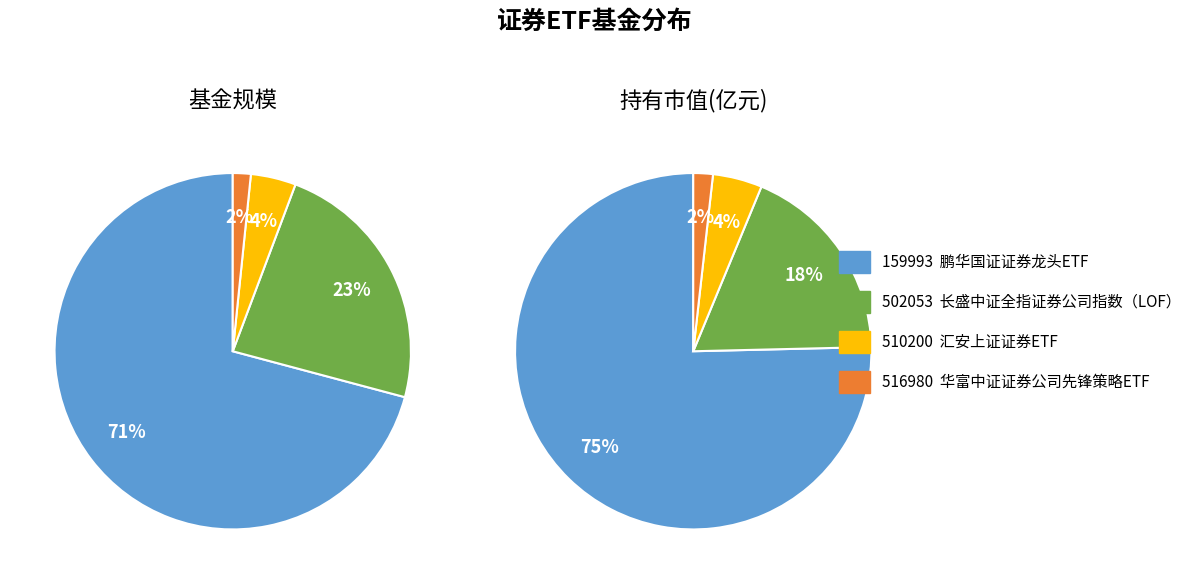

Rank the categories by 持有市值(亿元) value from lowest to highest.

华富中证证券公司先锋策略ETF, 汇安上证证券ETF, 长盛中证全指证券公司指数（LOF）, 鹏华国证证券龙头ETF